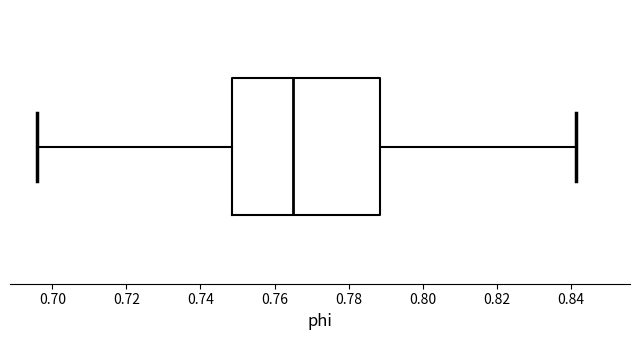

Transcribe this box plot: give where the median line is, the range the box spans, and where the two whiskers end, as read against the x-axis. The values are not printed on the chart, so give them approximately, as read against the axis.

median 0.764, box 0.748 to 0.788, whiskers 0.696 to 0.842